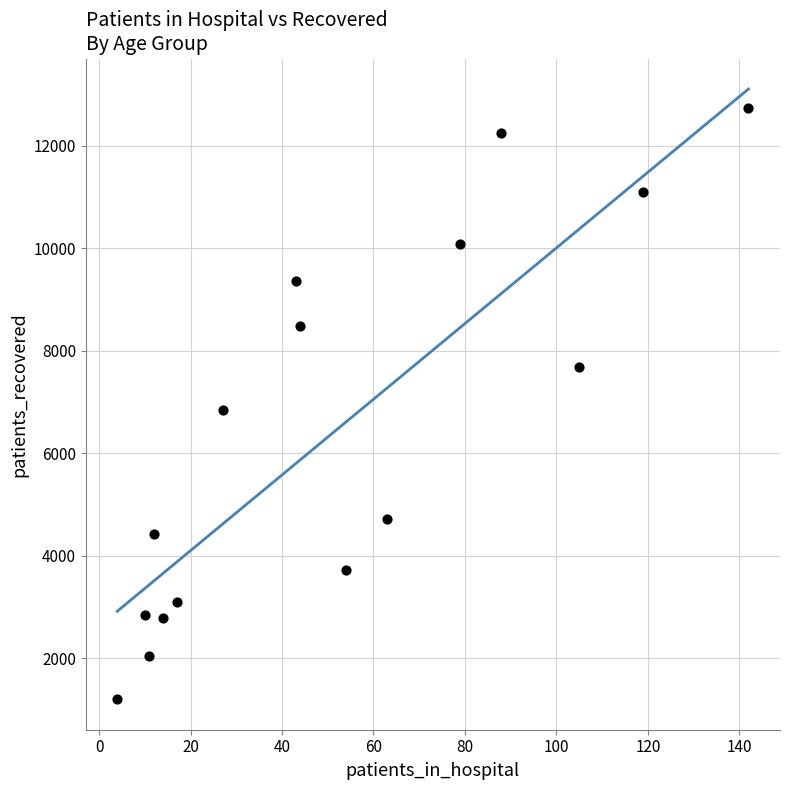

What is the range of X values (max minus min)?

138